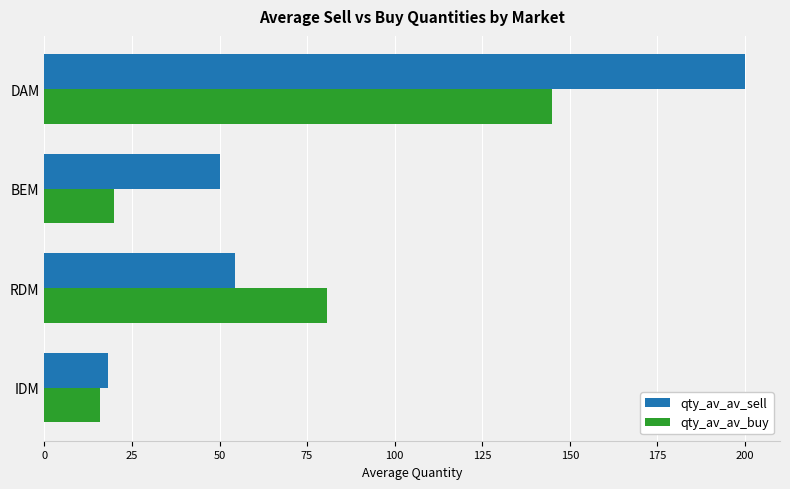

The qty_av_av_sell series shows 6.9 at IDM. True or false?

False